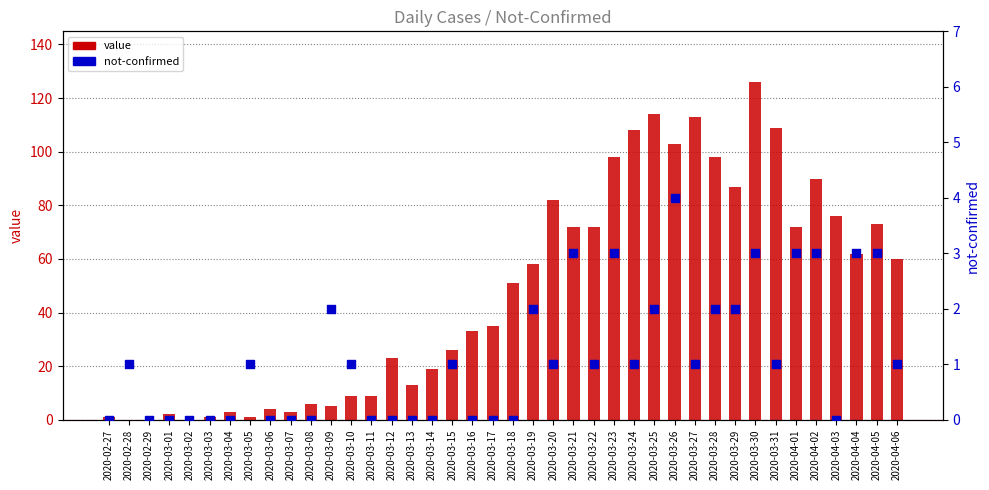

Which series reaches the minimum Y coordinate?

value